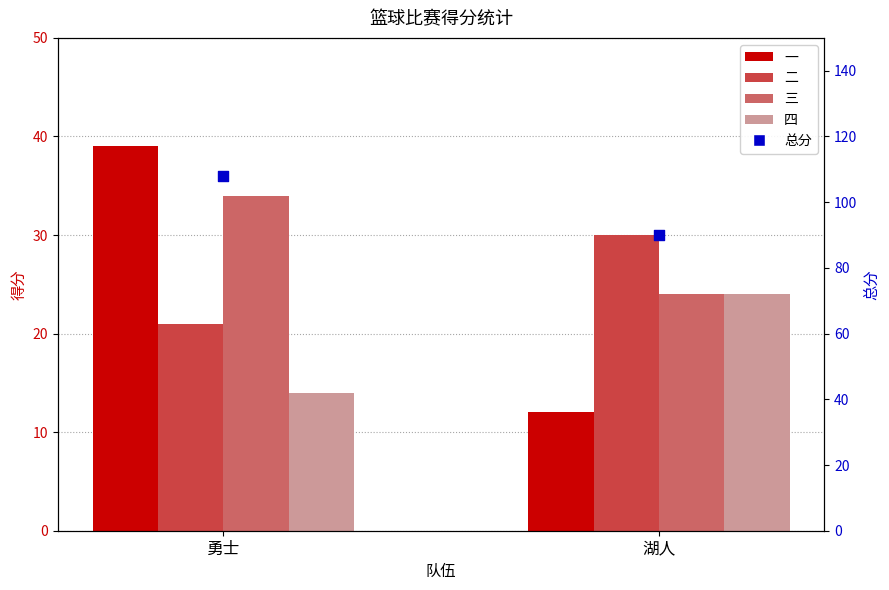

At how many categories does at least one series exceed 19?

2